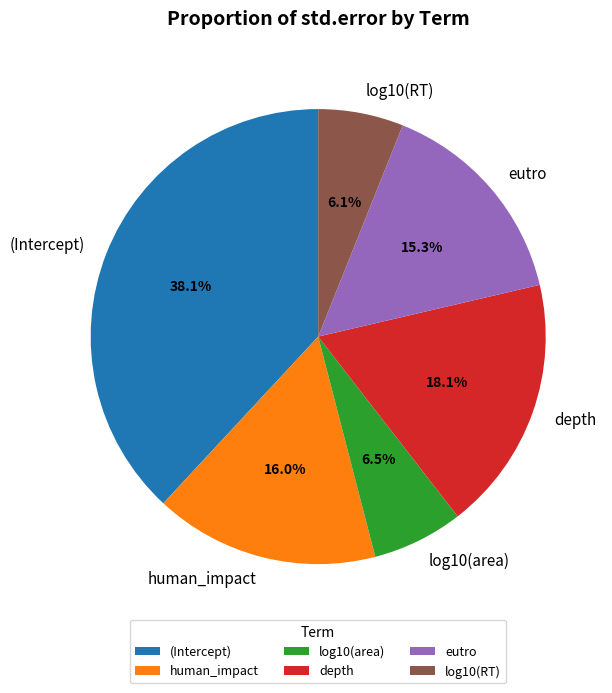

Does any single category account for the majority?

No